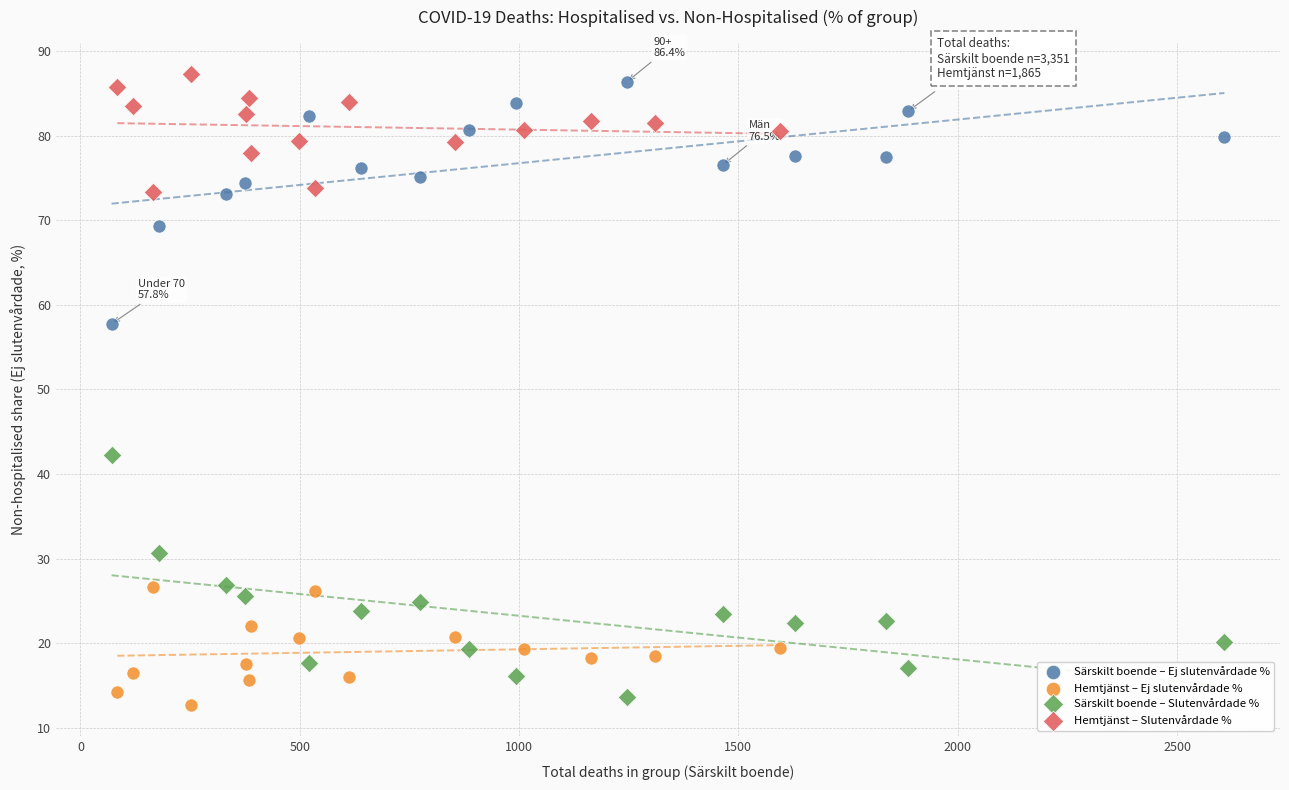

Which series contains the lowest Y value?

Hemtjänst – Ej slutenvårdade %